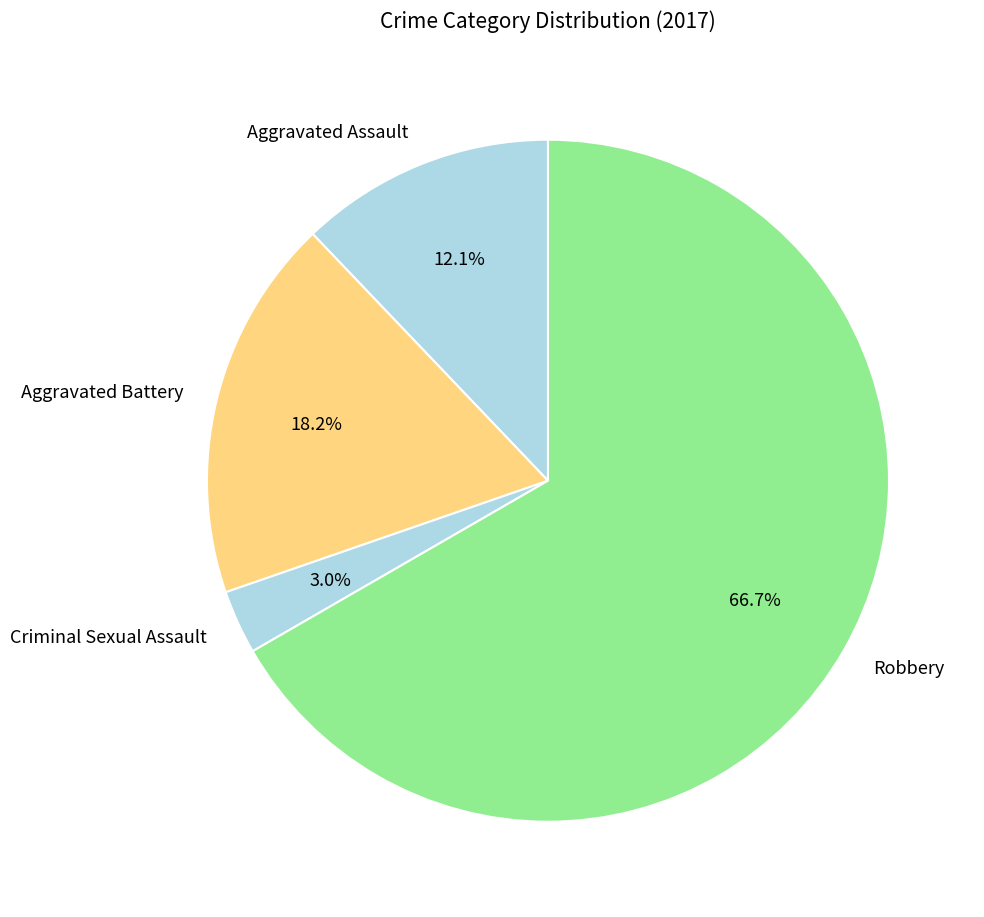

Does Criminal Sexual Assault account for over 50% of the chart?

No